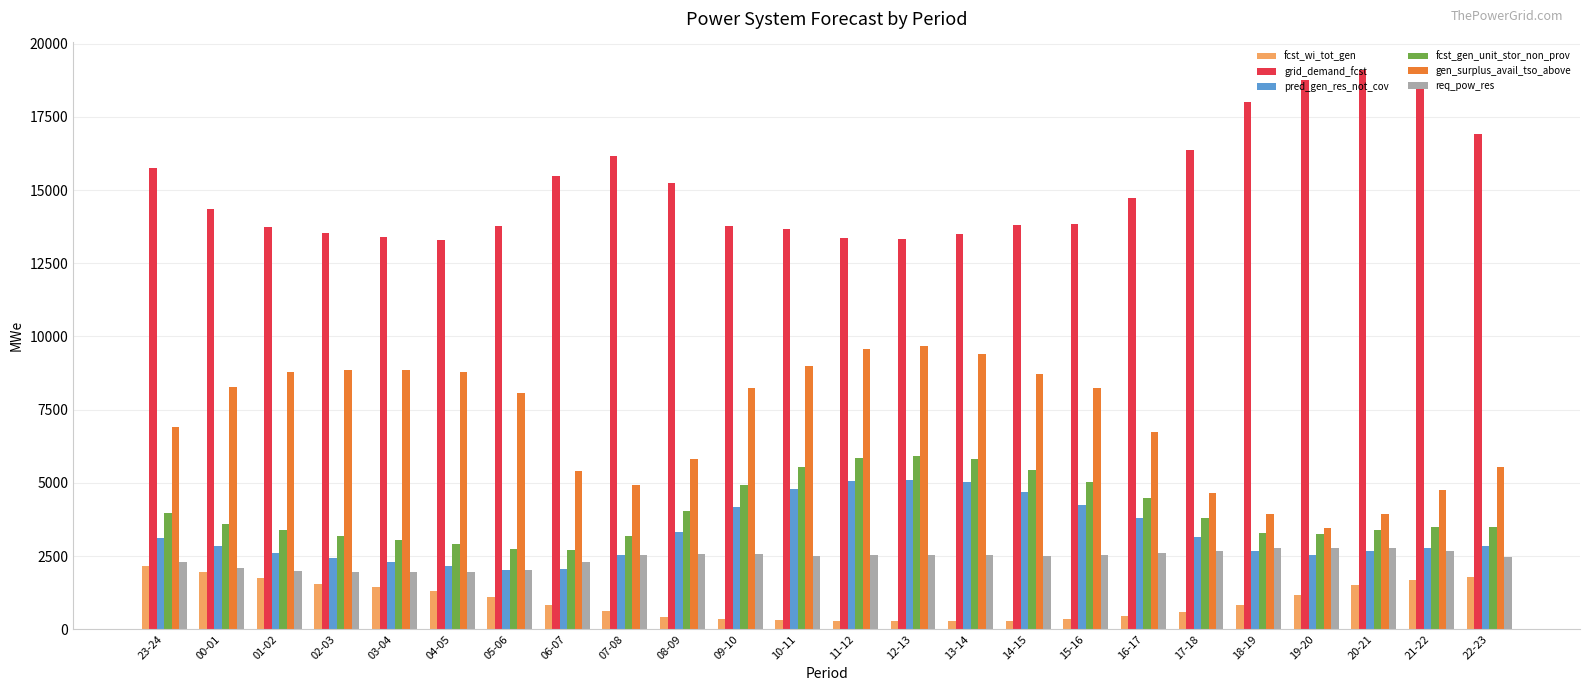

Which series has the largest total across all categories?

grid_demand_fcst